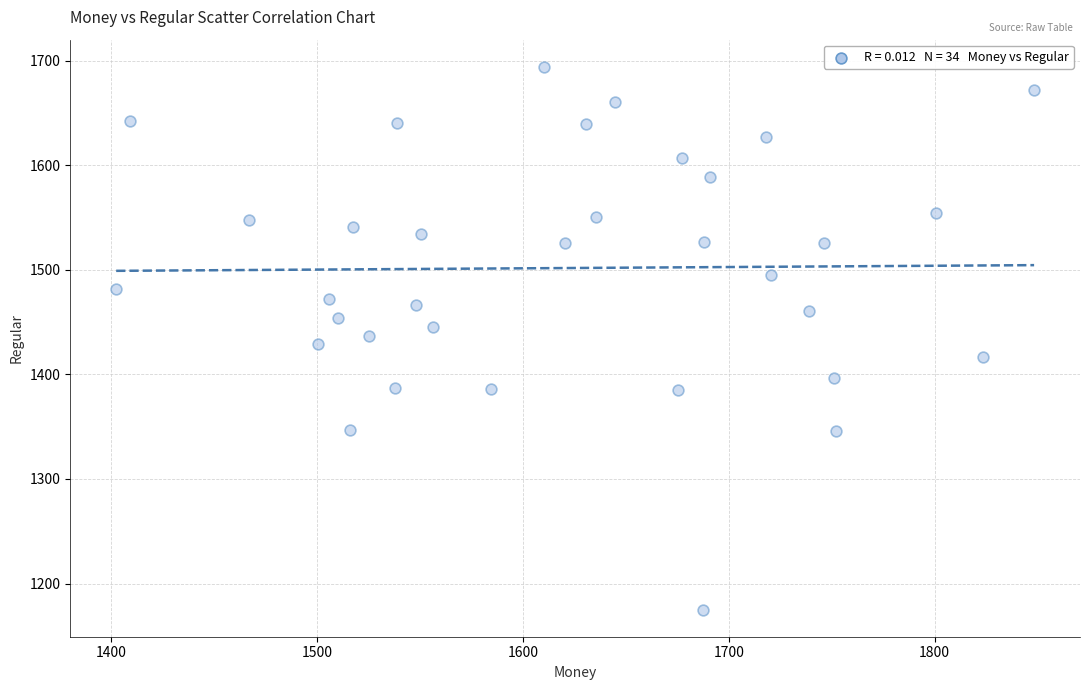

What is the range of Y values (max minus min)?

519.2